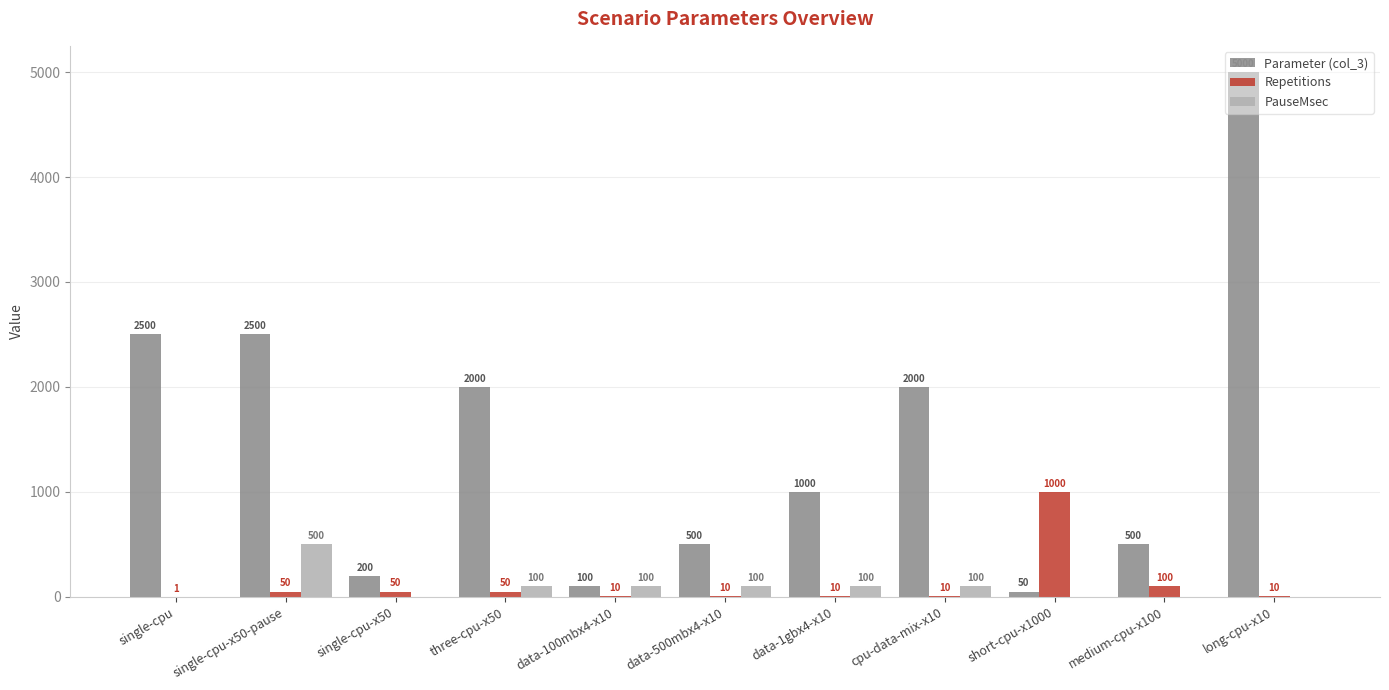

What is the average value of the PauseMsec series?

91